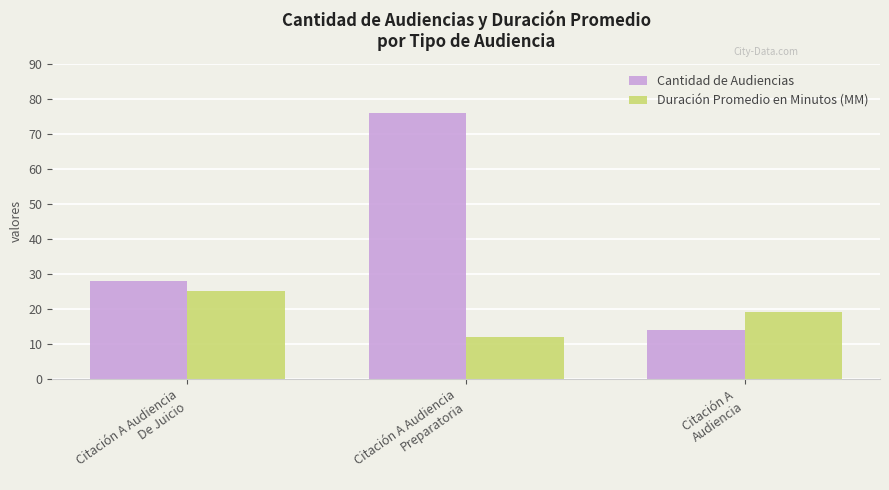

Is the value of Duración Promedio en Minutos (MM) at Citación A
Audiencia greater than the value of Cantidad de Audiencias at Citación A
Audiencia?

Yes